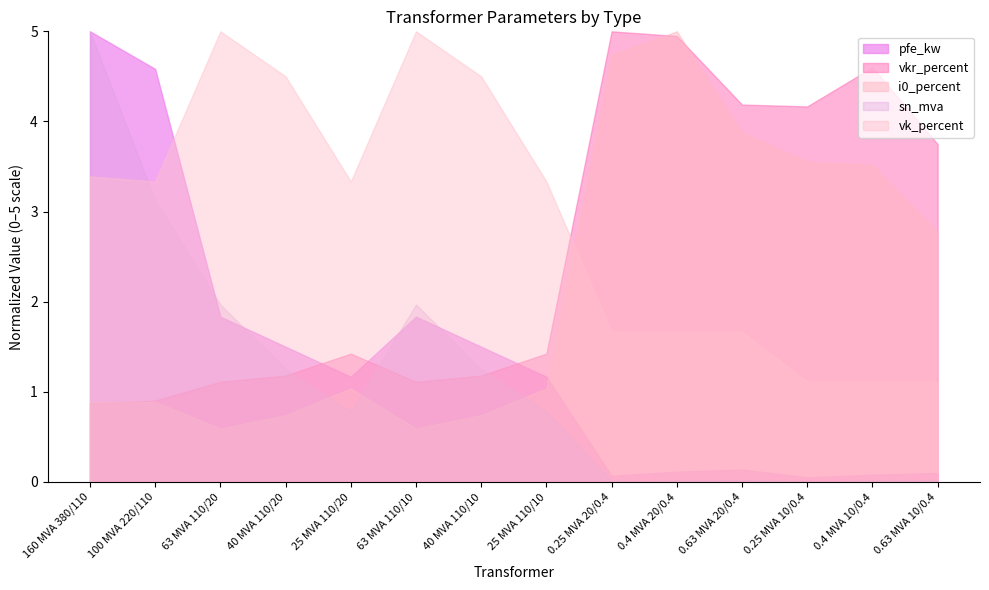

What is the label of the 4th point from the left?

40 MVA 110/20